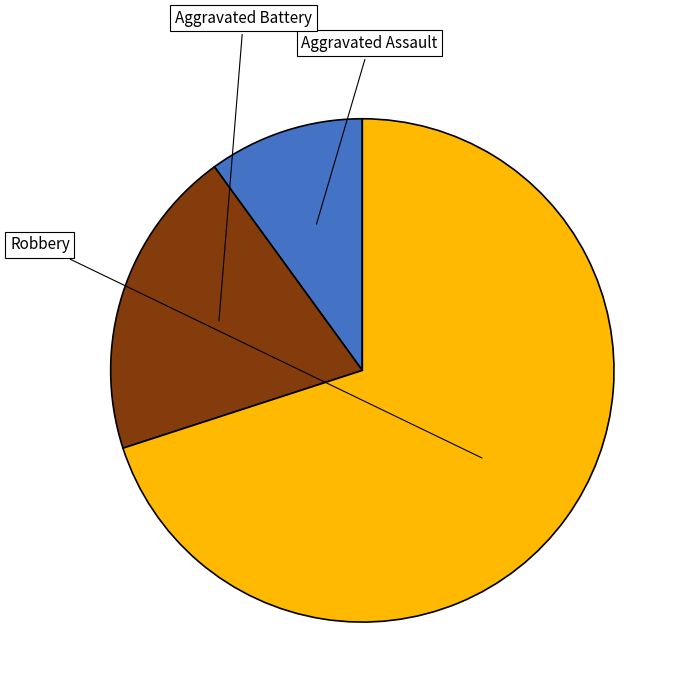

What percentage is the Aggravated Assault slice, to the nearest percent?

10%